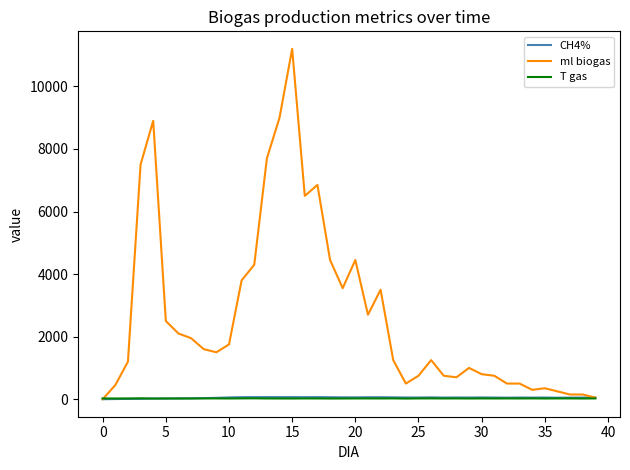

What is the greatest value displayed?

11200.0